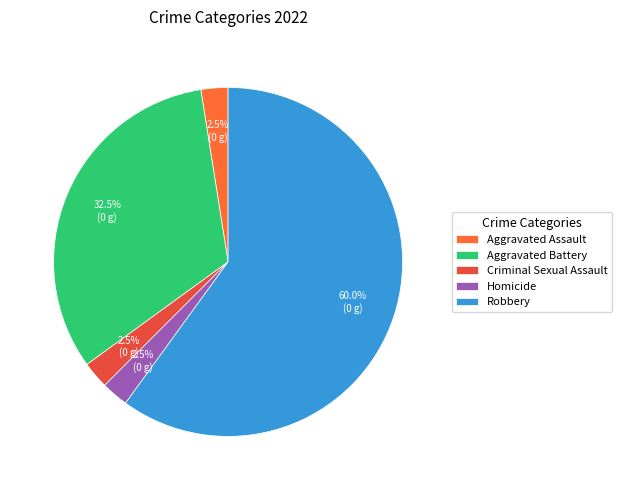

How many segments does this pie chart have?

5